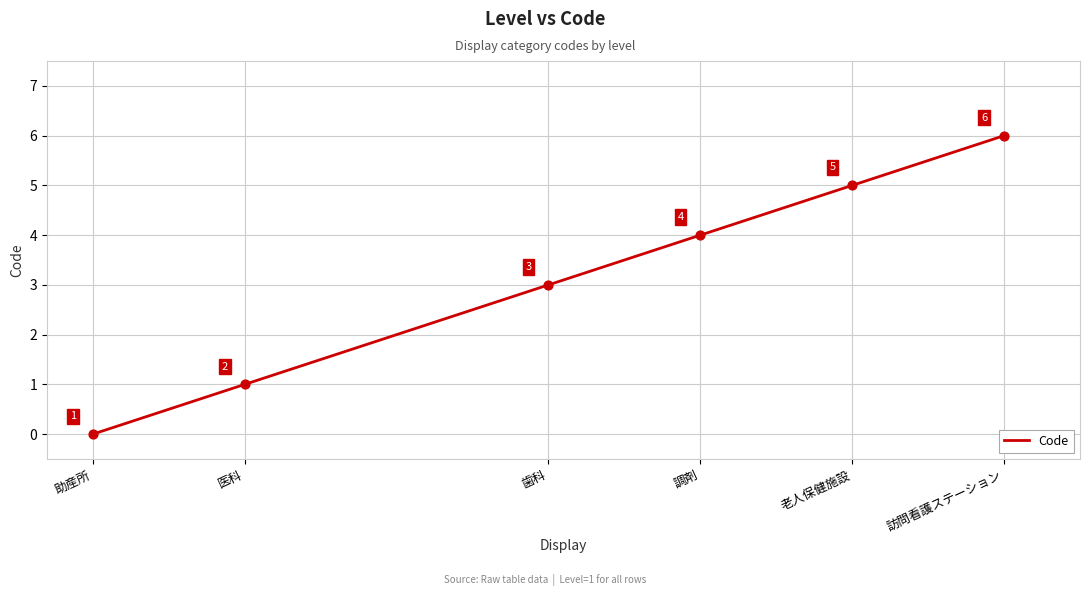

Between 調剤 and 医科, which is larger?

調剤